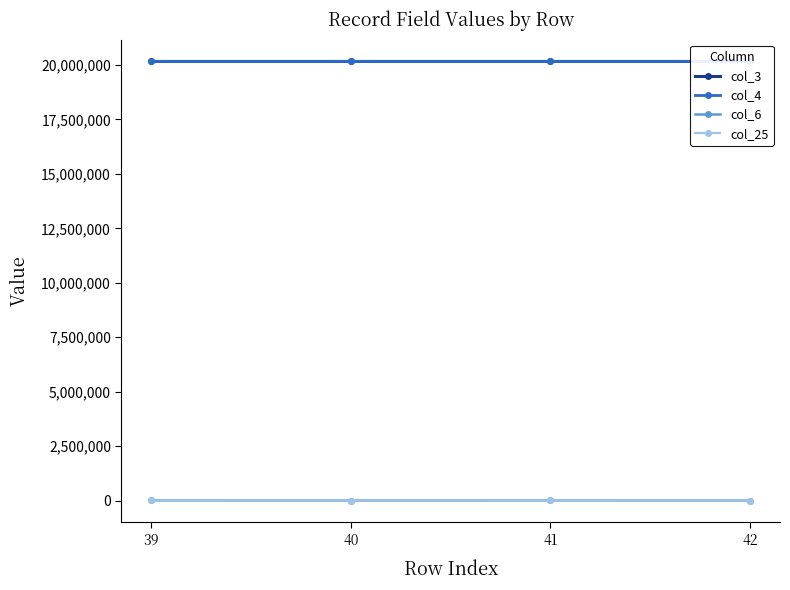

Which series has the widest spread of values?

col_6